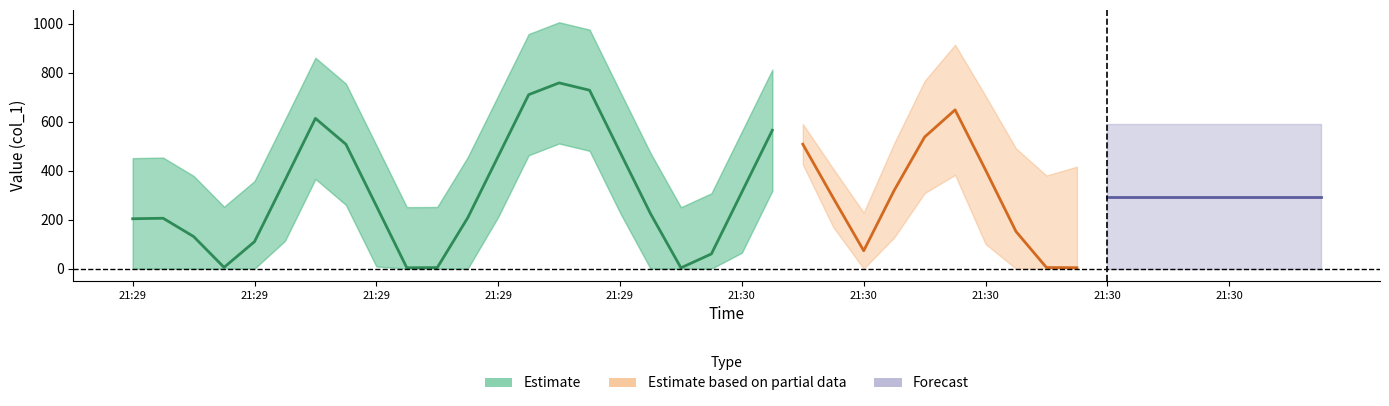

What is the ratio of the value at 2019-06-05 21:29:49 to the value at 2019-06-05 21:30:21?

1.4